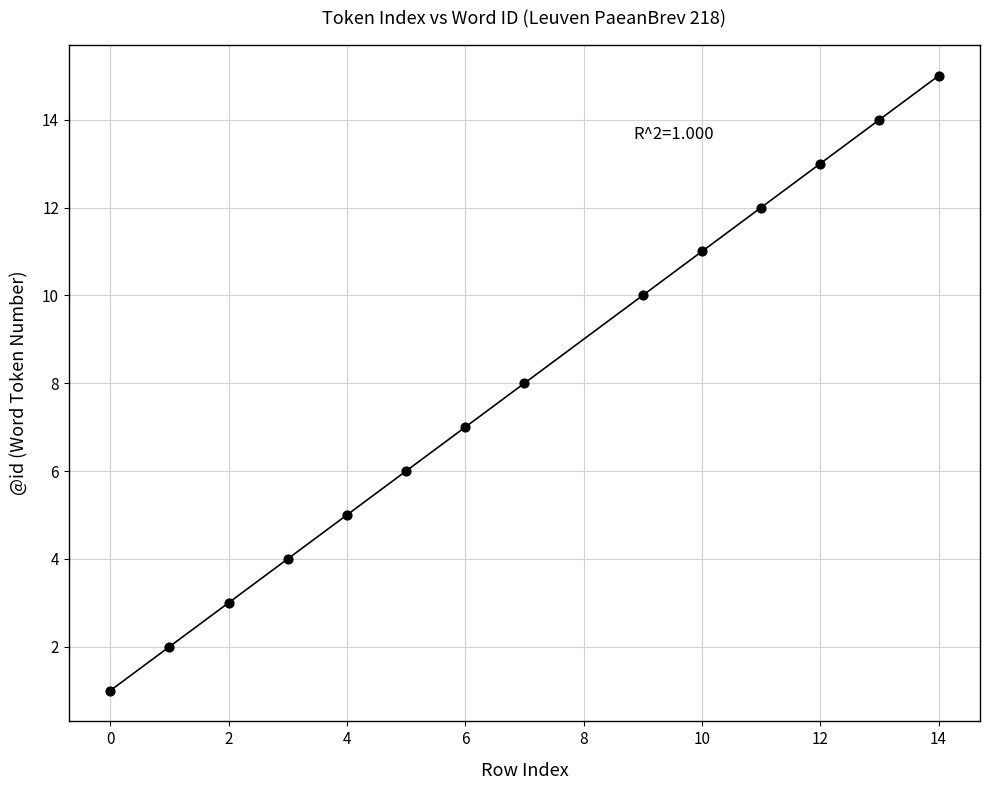

What is the range of Y values (max minus min)?

14